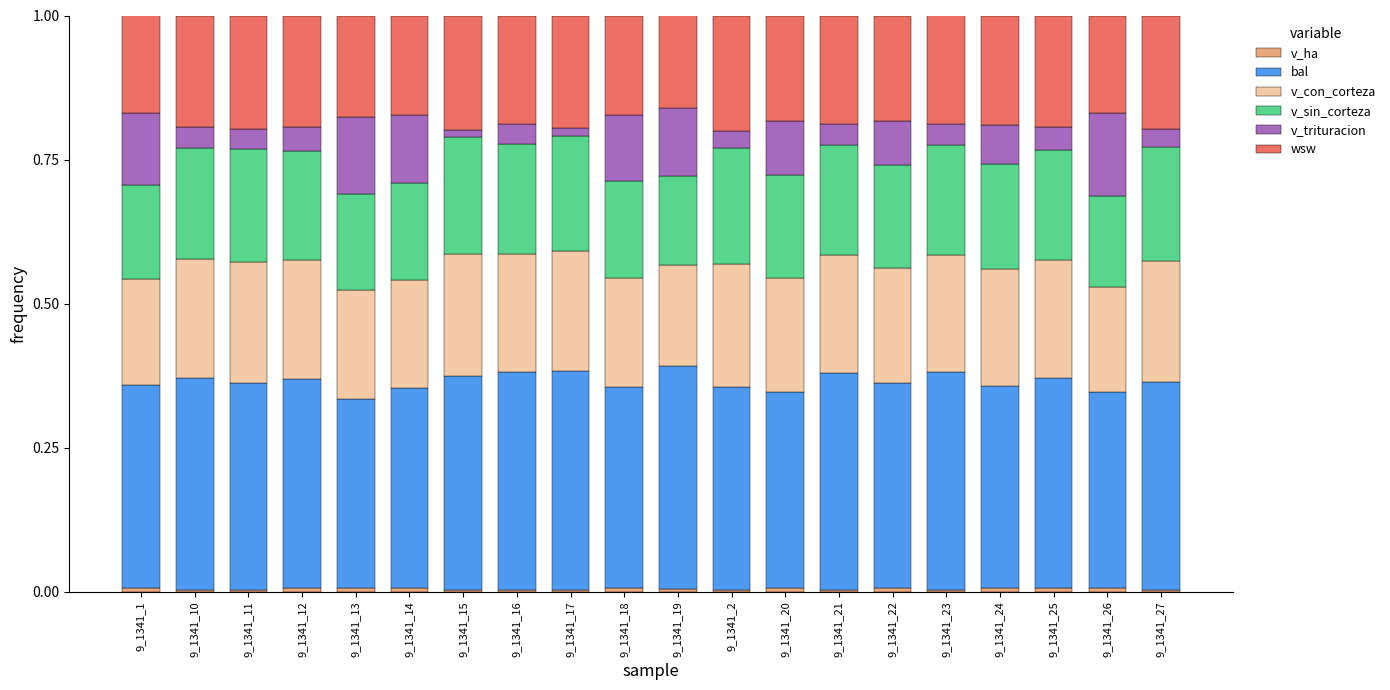

Are the bars horizontal?

No